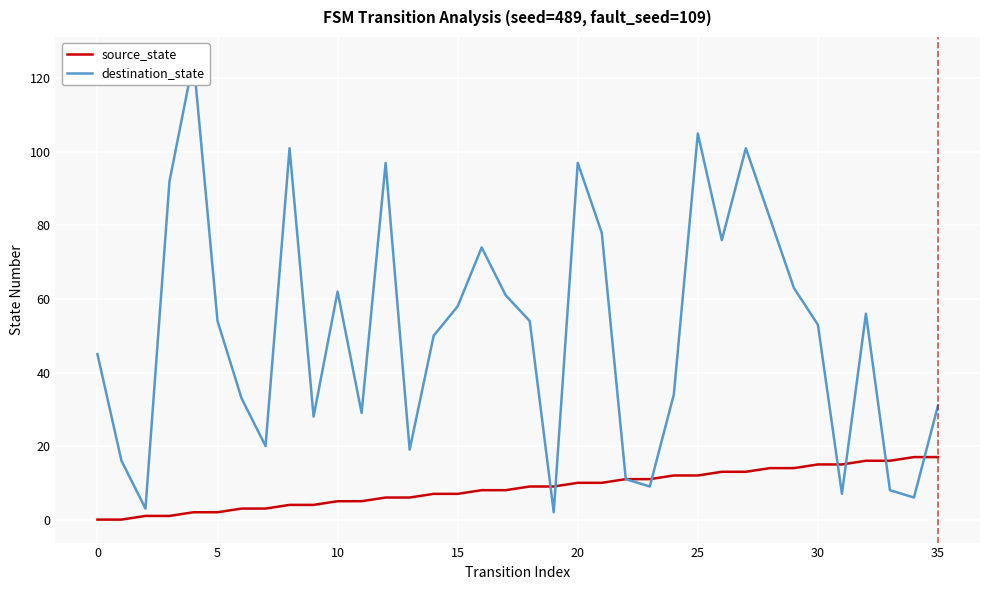

How many data points in source_state are less than 9?

18